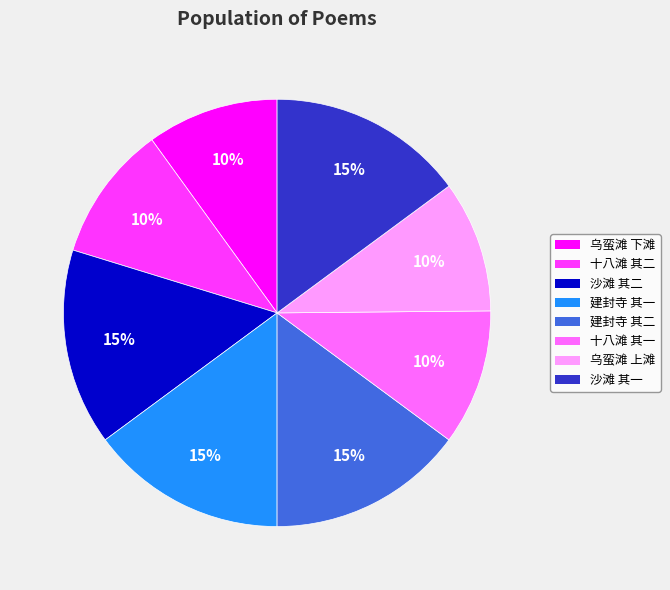

To the nearest percent, what is the average slice percentage?

12%